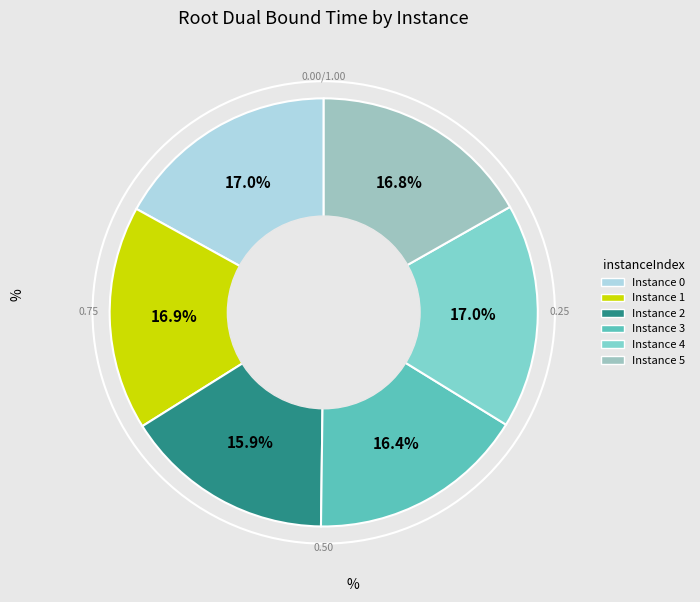

How many segments does this pie chart have?

6